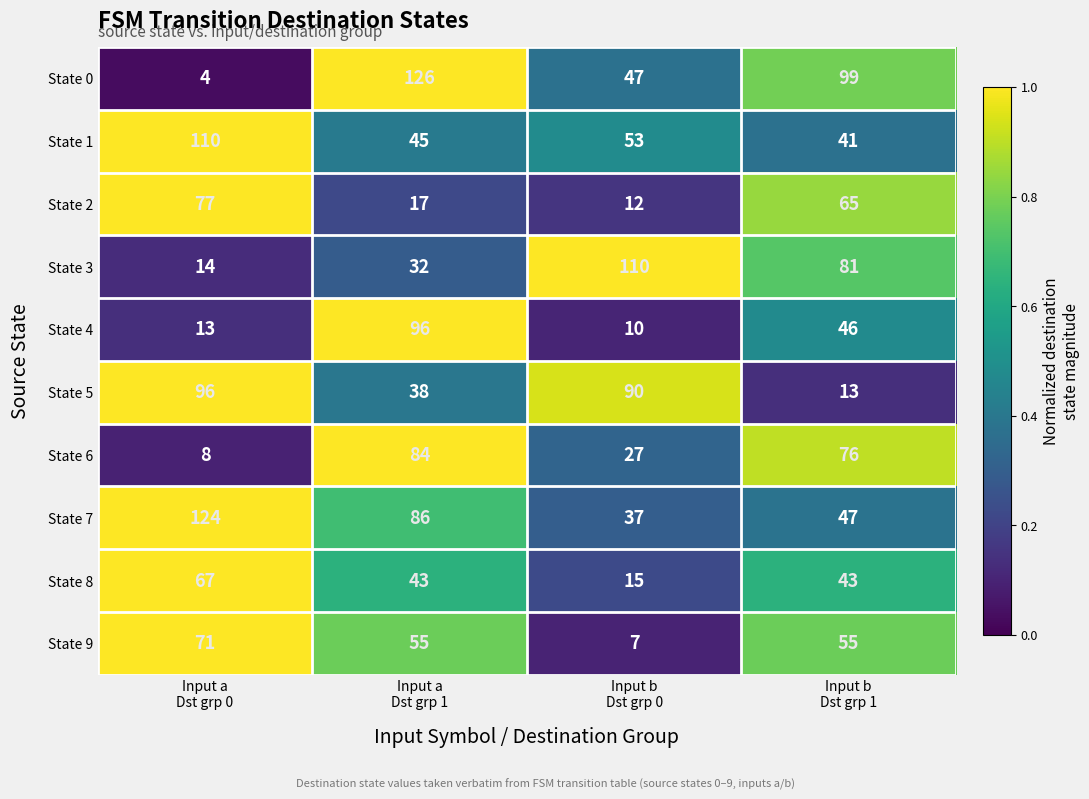

What is the average value of the State 8 series?

42